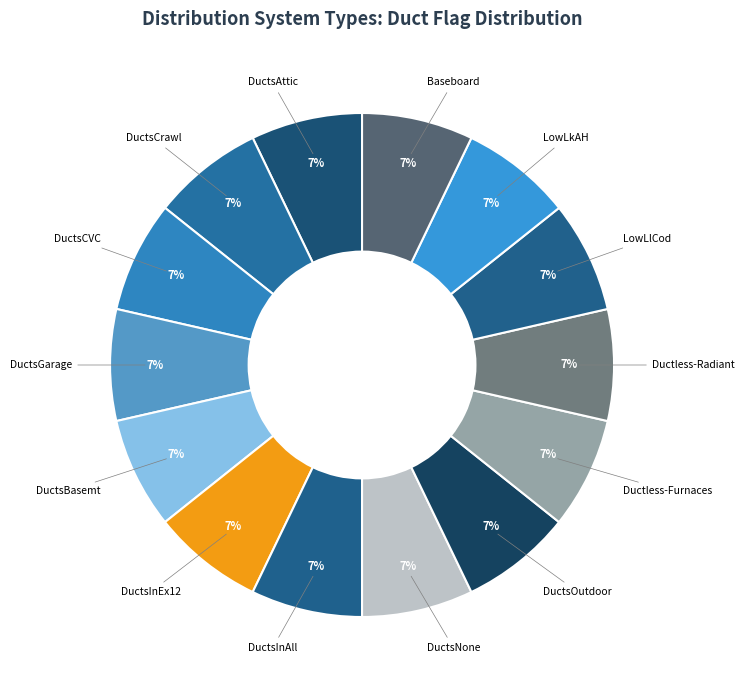

How many slices are in this pie chart?

14